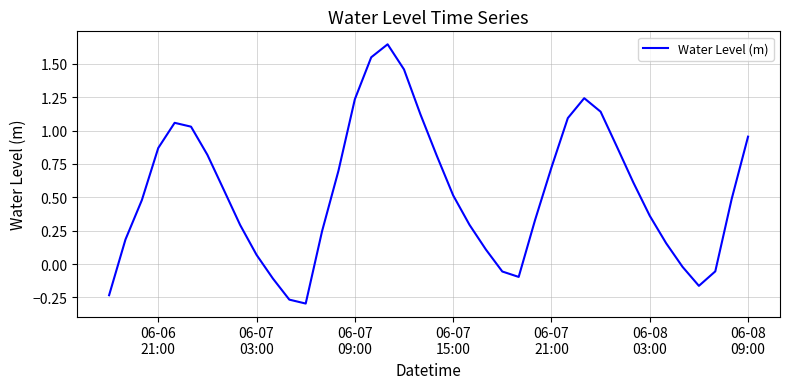

What is the difference between the maximum and minimum values?

1.9